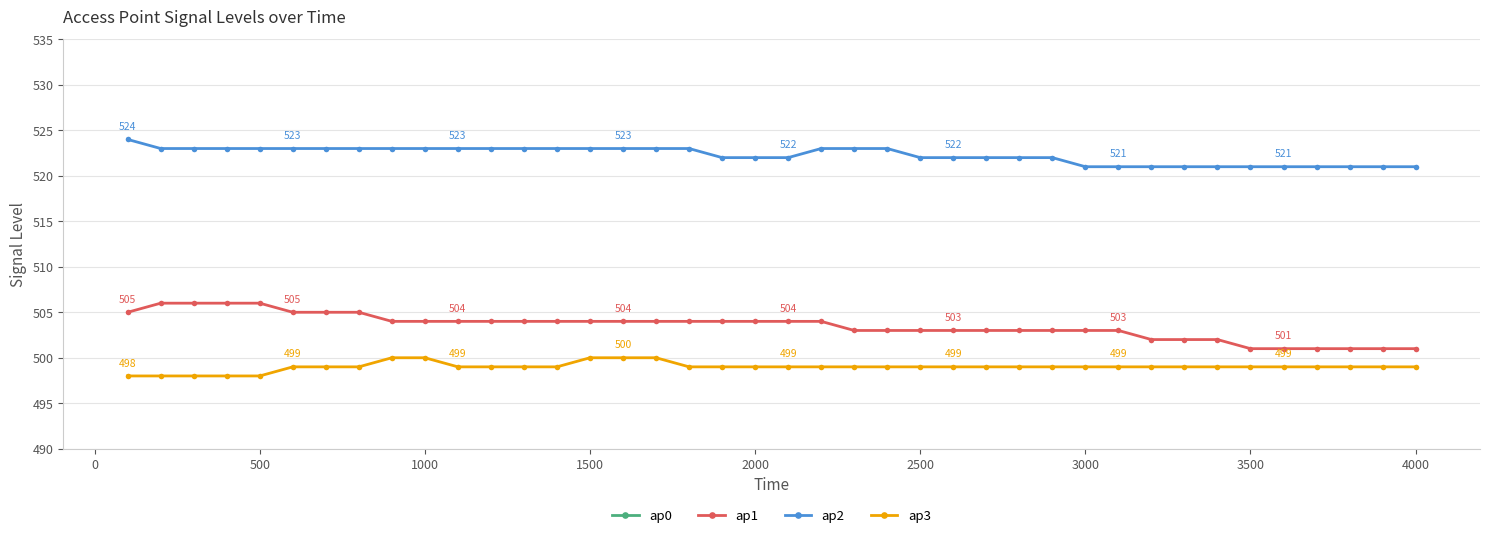

The ap1 series shows 667 at 3000. True or false?

False